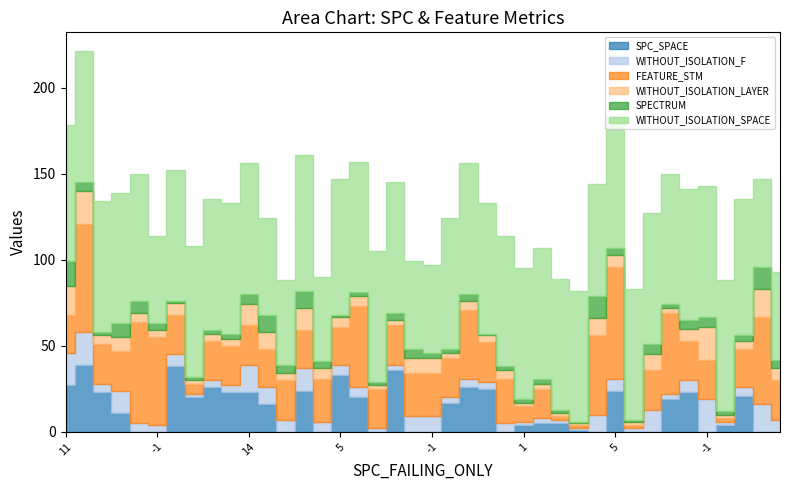

Where is the first local minimum for SPC_SPACE?

-1